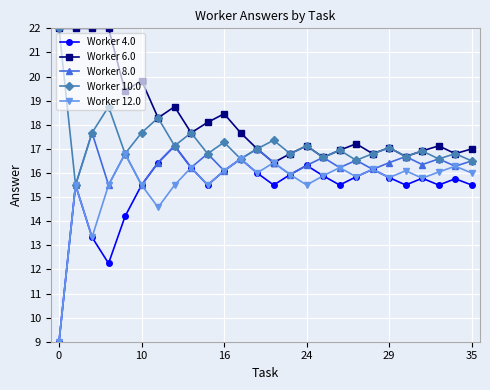

What is the value of the Worker 4.0 point at the 1st from the left?

9.0